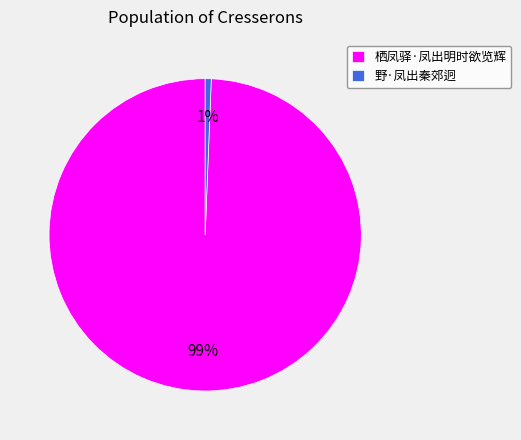

The 栖凤驿·凤出明时欲览辉 slice represents 86% of the pie. True or false?

False